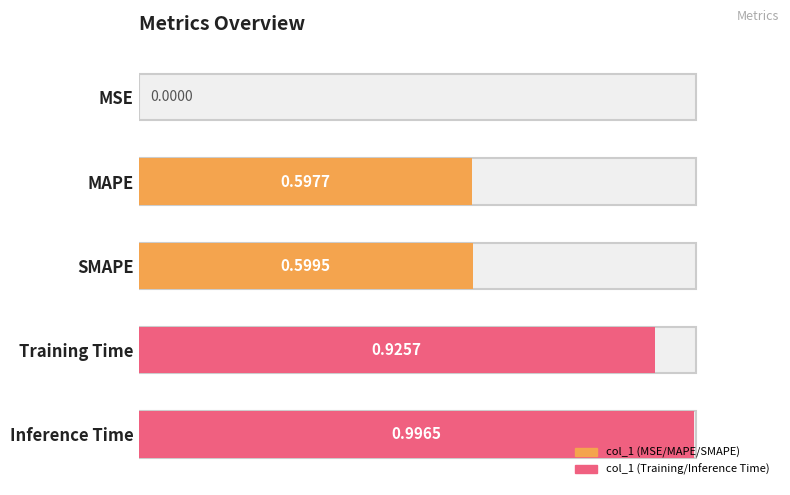

The chart shows a value of 0.9 at Training Time. True or false?

True